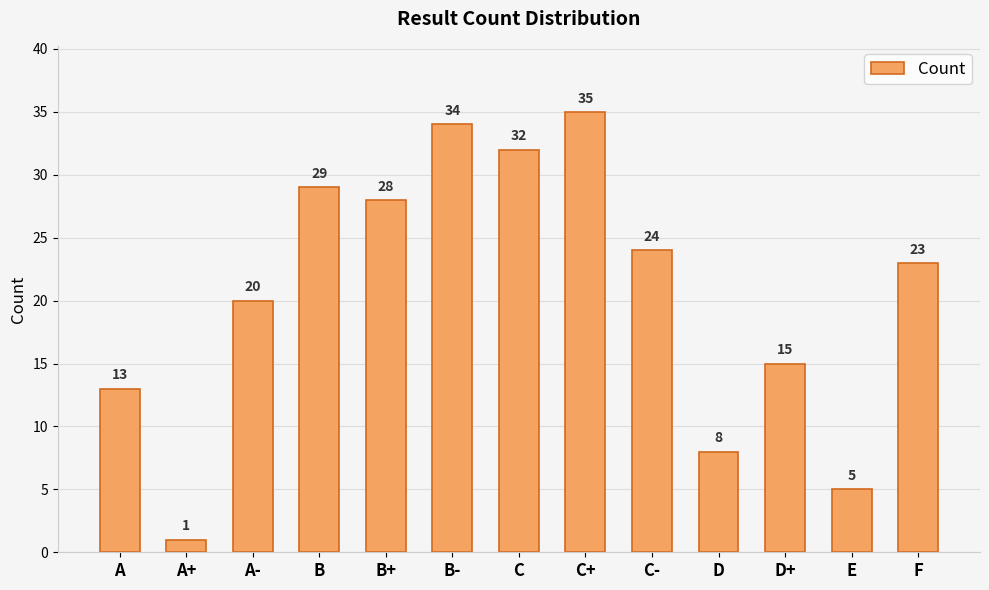

Rank the categories by value from lowest to highest.

A+, E, D, A, D+, A-, F, C-, B+, B, C, B-, C+